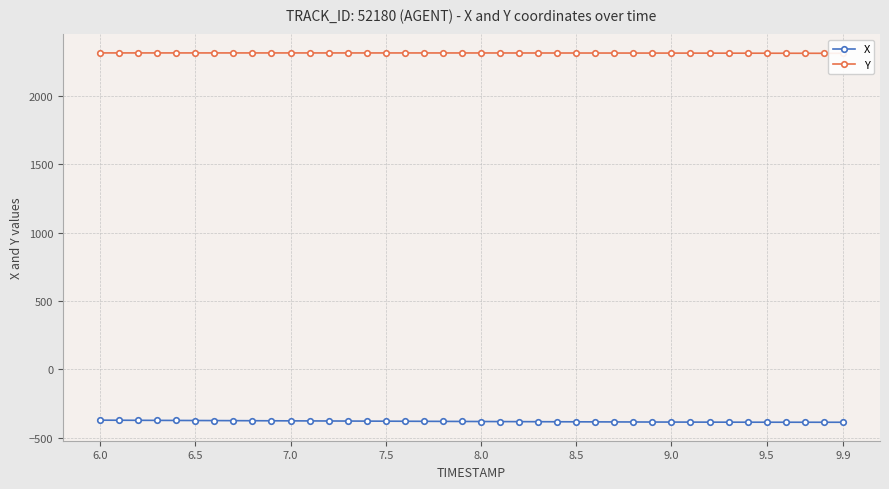

How many values in the X series are below -380?

22